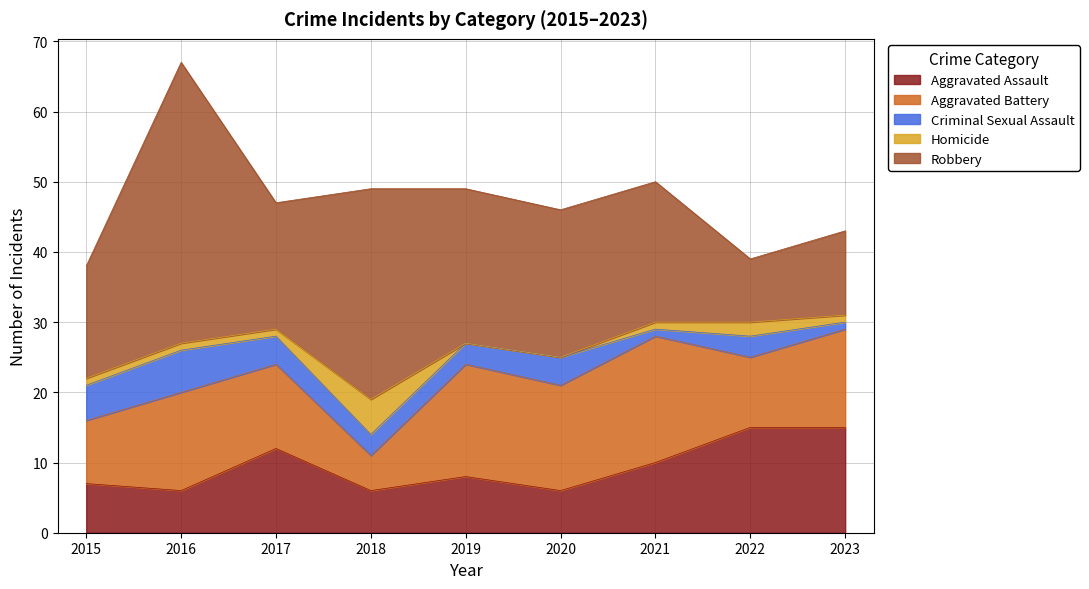

Which category has the highest value in the Homicide series?

2018